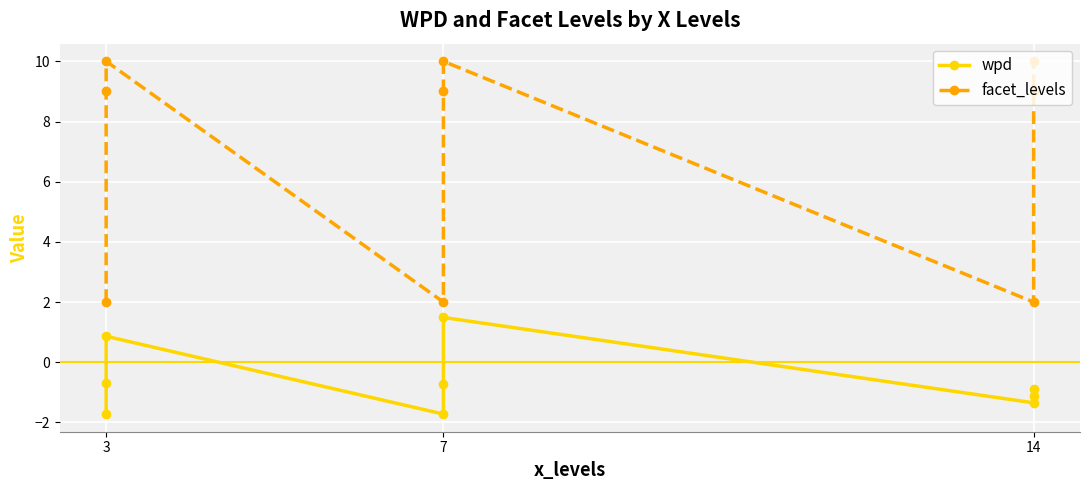

At which label does wpd reach its minimum?

7